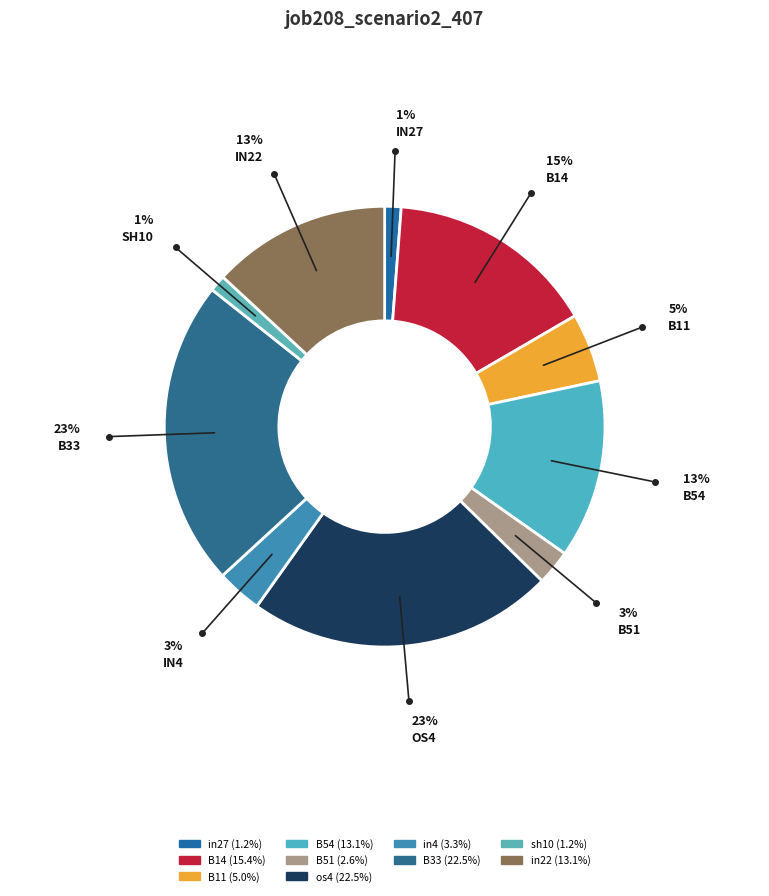

Is there any slice that represents more than half of the pie?

No